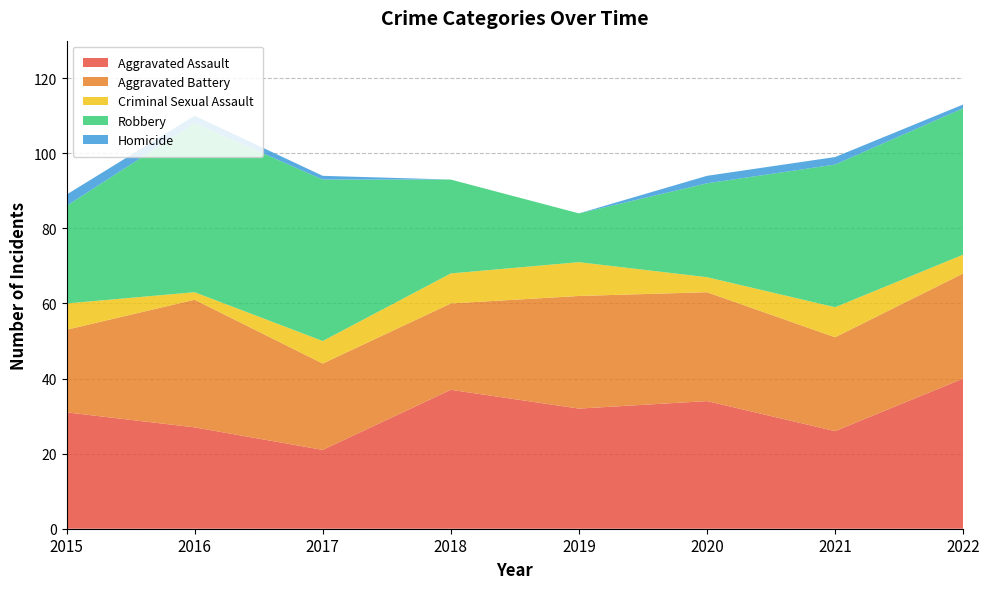

Reading right to left, transcribe all the data shown in this chart.

Aggravated Assault: 40	26	34	32	37	21	27	31
Aggravated Battery: 28	25	29	30	23	23	34	22
Criminal Sexual Assault: 5	8	4	9	8	6	2	7
Robbery: 39	38	25	13	25	43	45	26
Homicide: 1	2	2	0	0	1	2	3